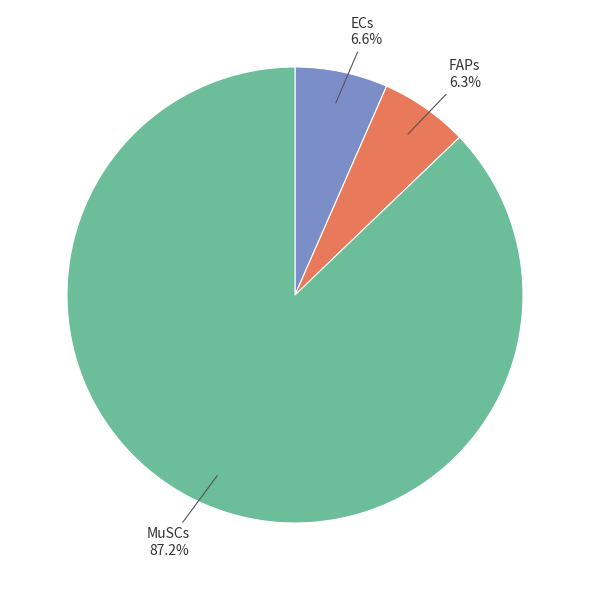

To the nearest percent, what is the difference between the largest and smallest slice percentages?

81%